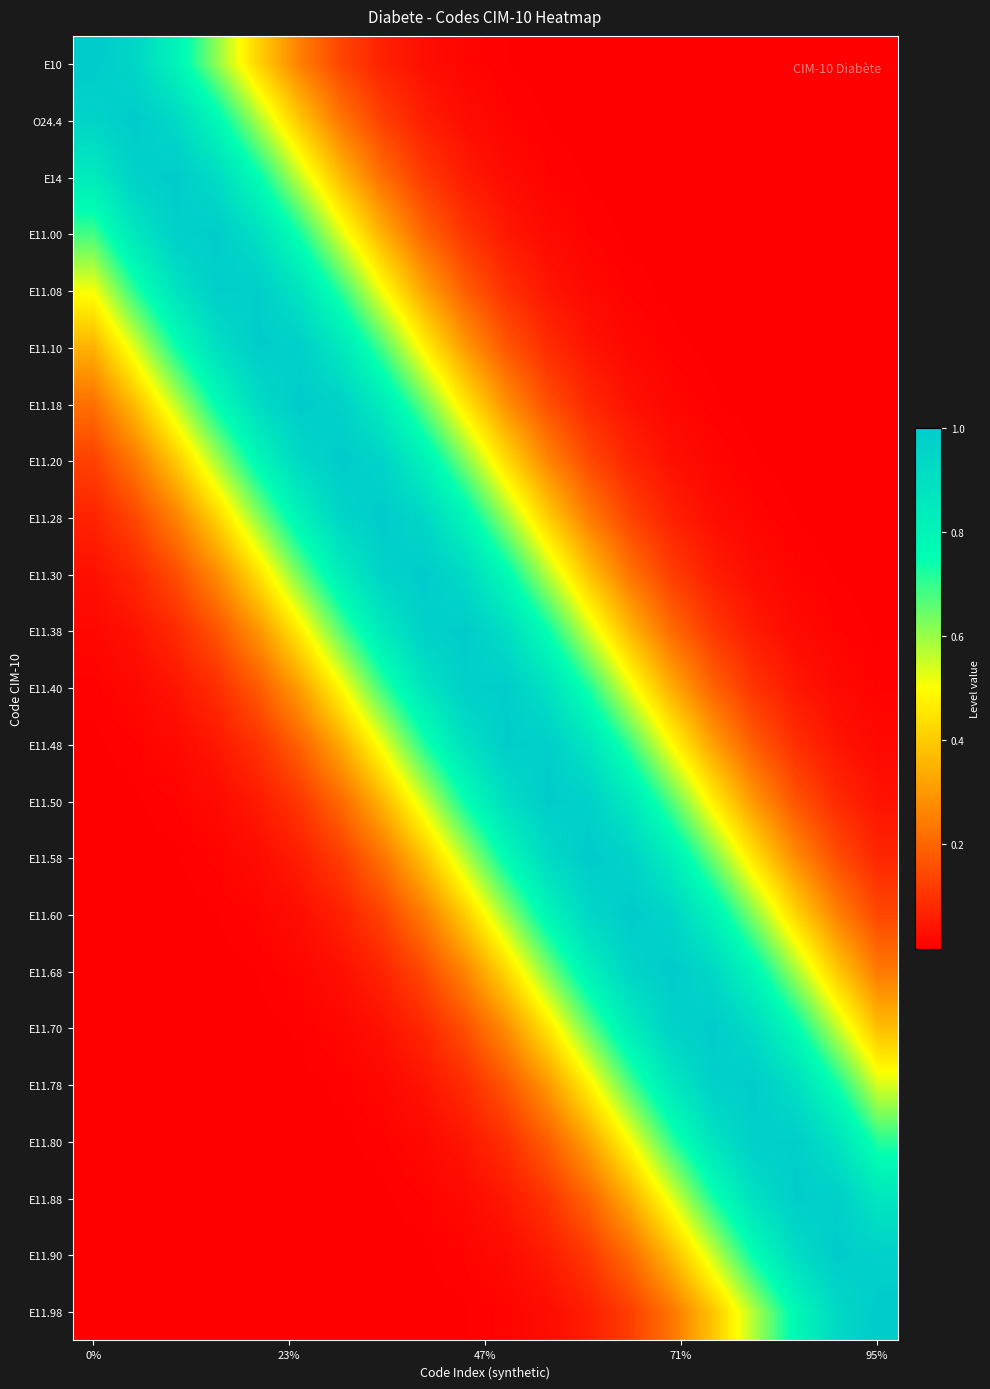

Count the number of categories in the chart.

20